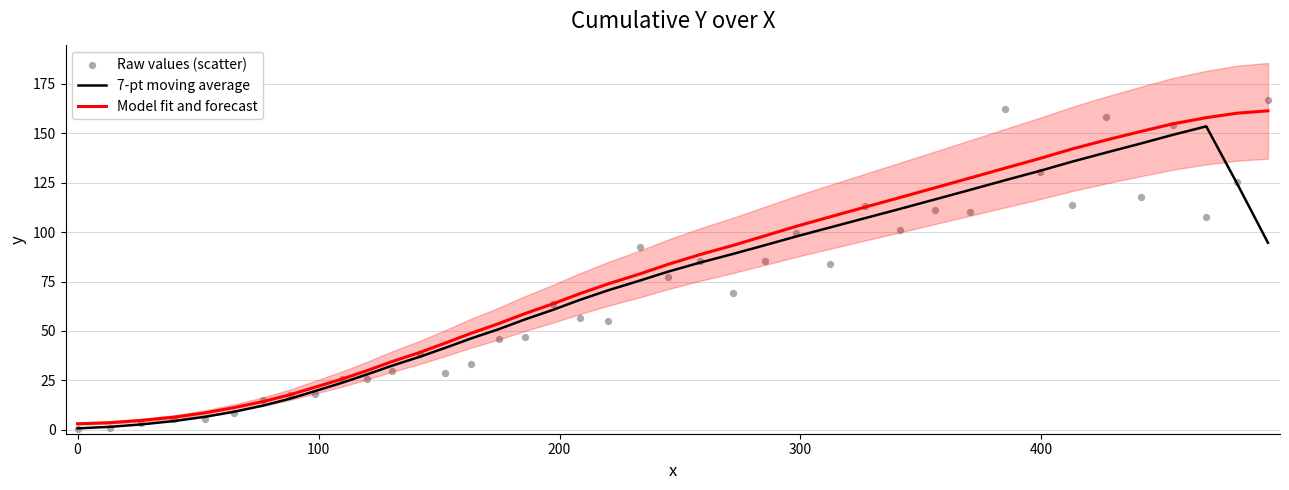

What are all the series names shown in the legend?

7-pt moving average, Model fit and forecast, Raw values (scatter)